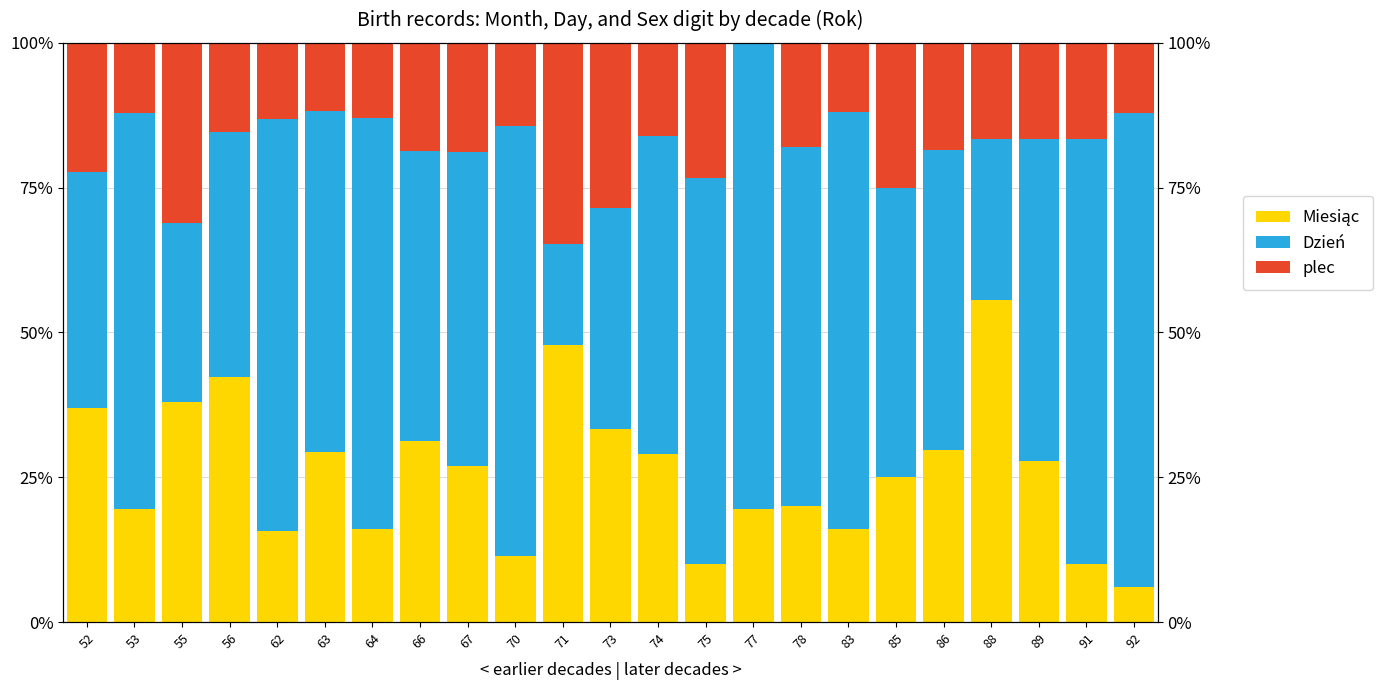

List the labels in order of Dzień value, largest first.

92, 77, 70, 91, 83, 62, 64, 53, 75, 78, 63, 89, 74, 67, 86, 66, 85, 56, 52, 73, 55, 88, 71